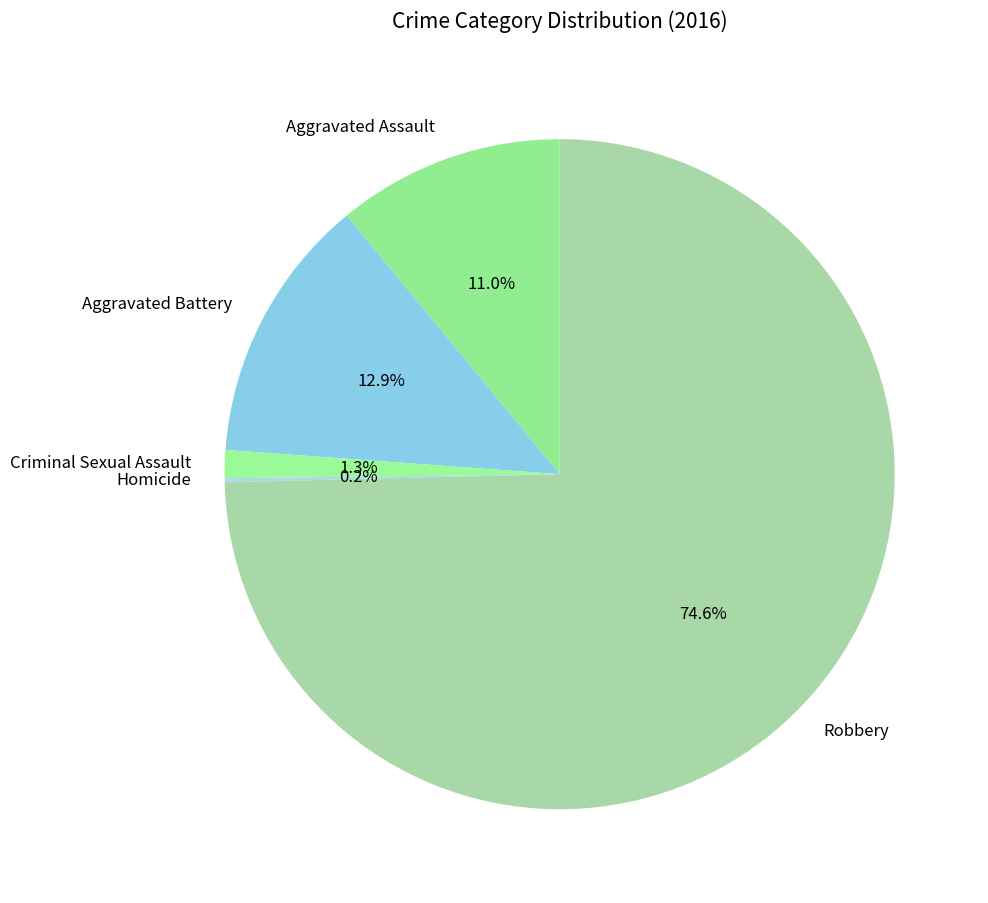

Is it true that Criminal Sexual Assault is 1% of the pie?

True